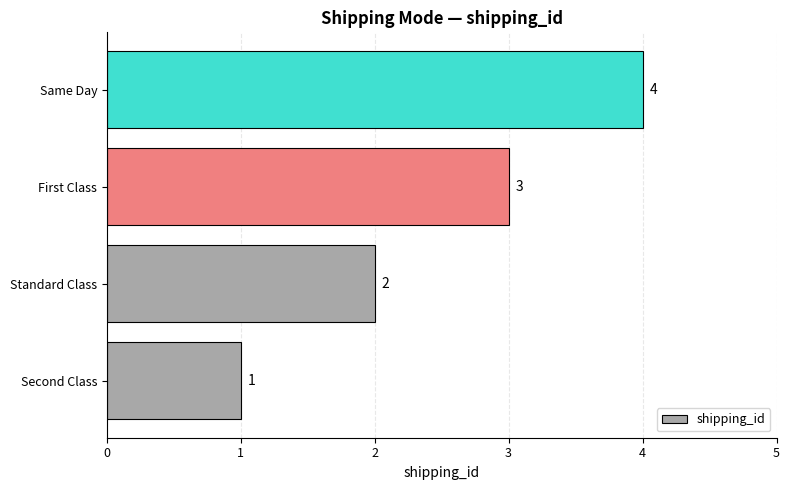

Rank the categories by value from lowest to highest.

Second Class, Standard Class, First Class, Same Day